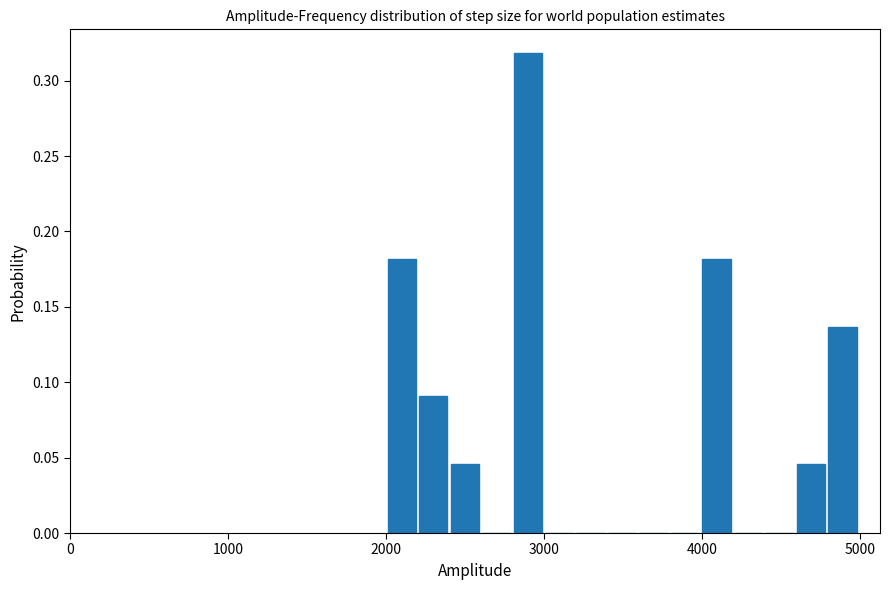

Read against the x-axis, roughly where is the centre of the tallest bar?

2900